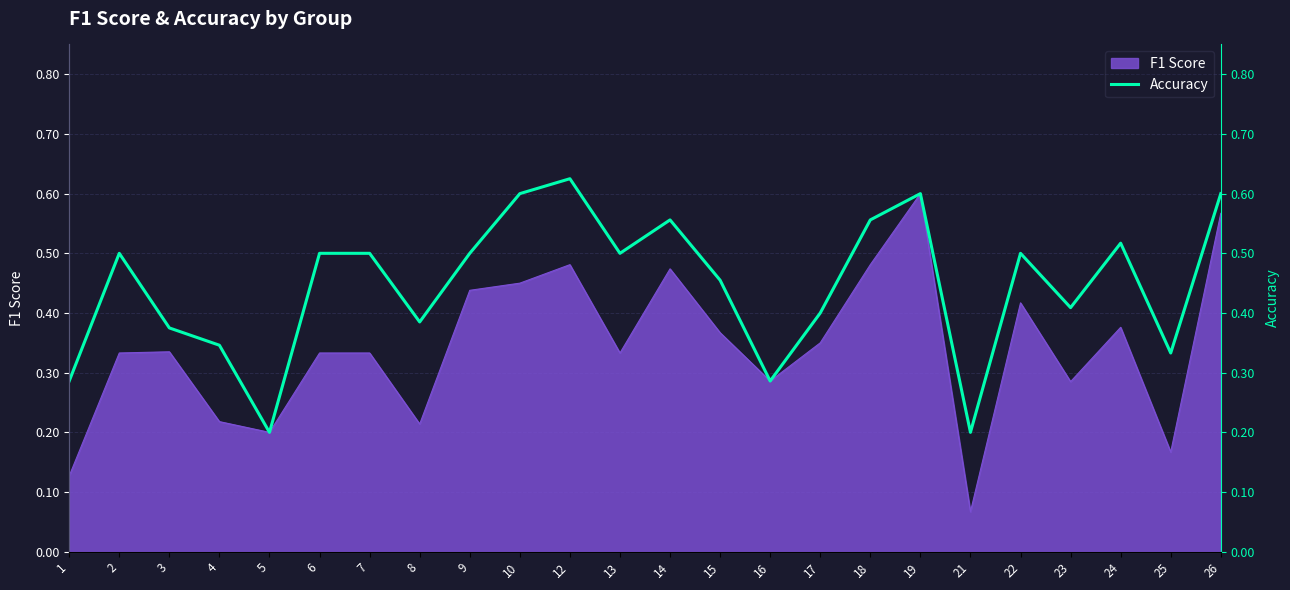

The value at 9 is 0.5. True or false?

True